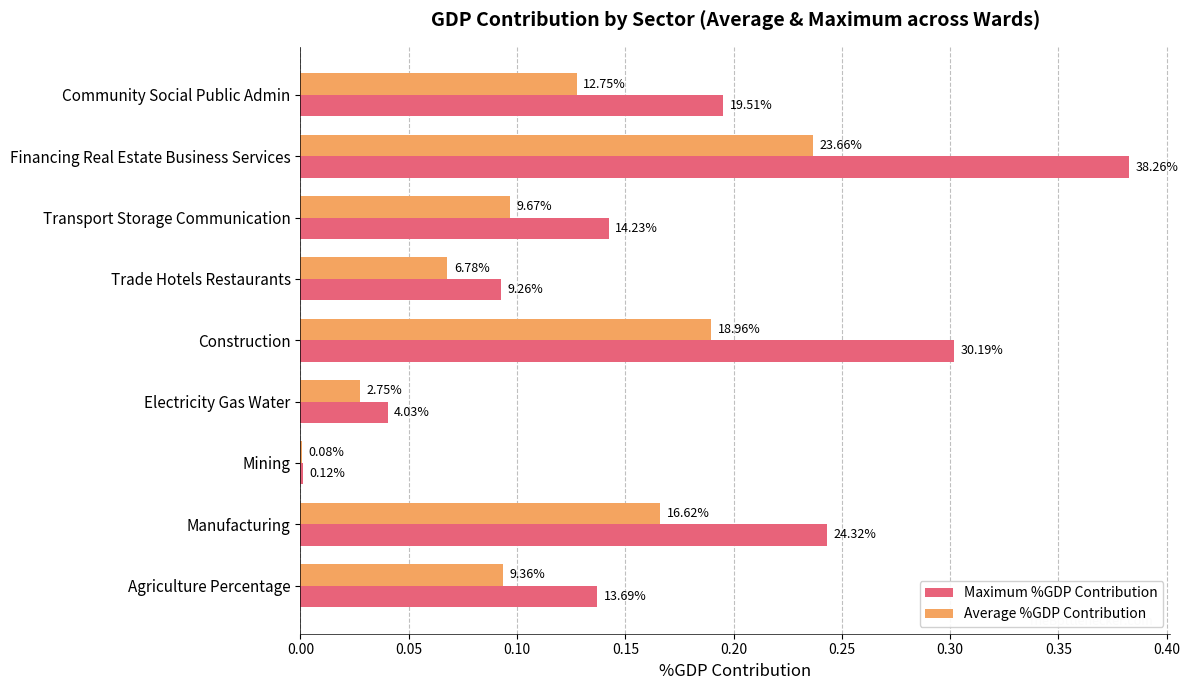

What are all the series names shown in the legend?

Maximum %GDP Contribution, Average %GDP Contribution